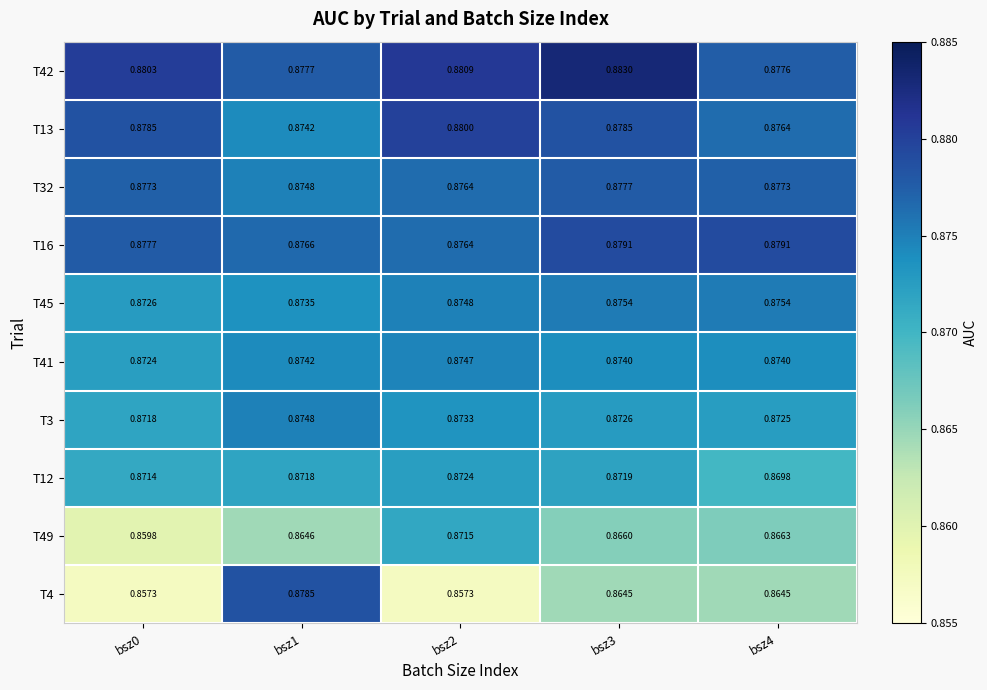

Is the value of T41 at bsz1 greater than the value of T42 at bsz0?

No